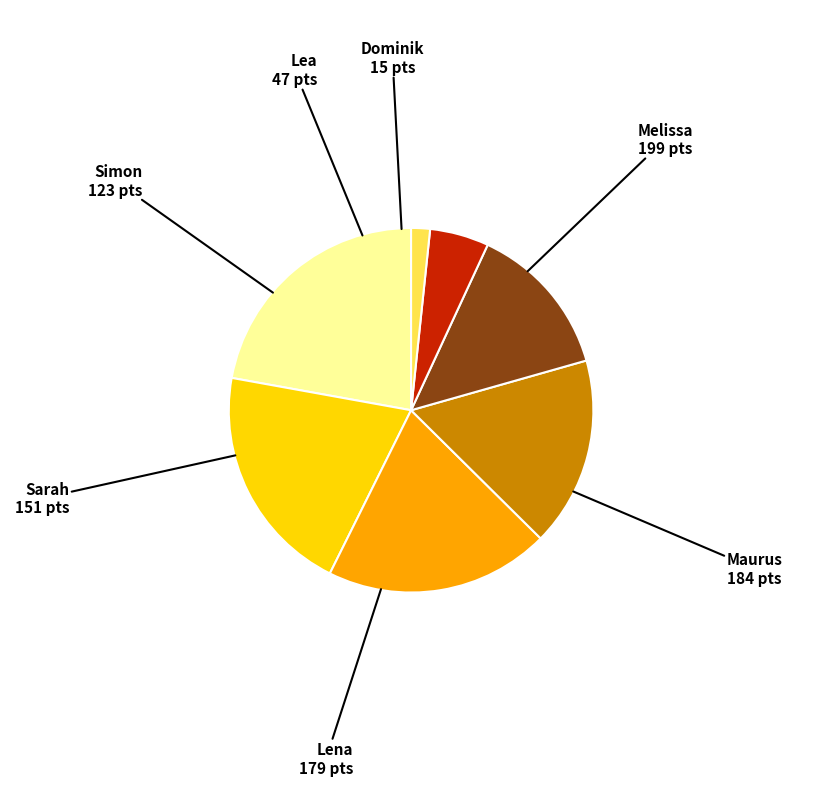

True or false: Maurus accounts for 10% of the total.

False